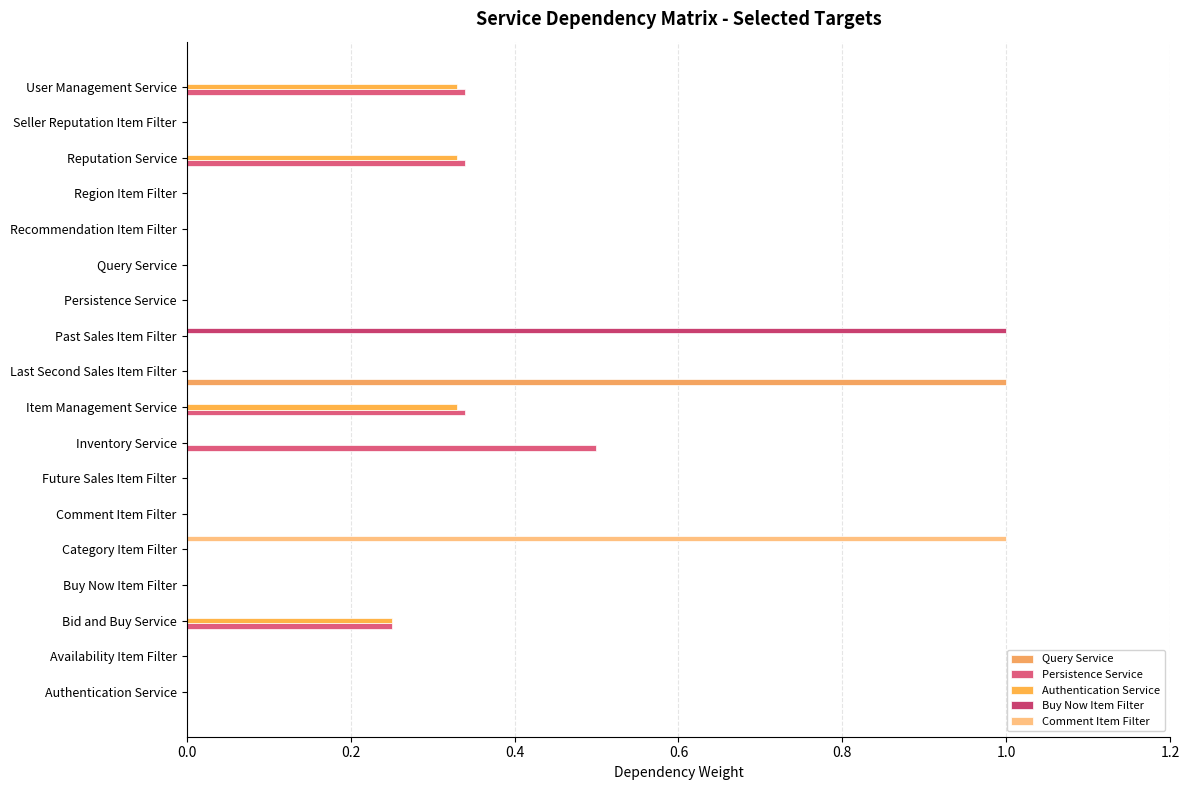

What is the difference between the maximum and minimum values in the Buy Now Item Filter series?

1.0